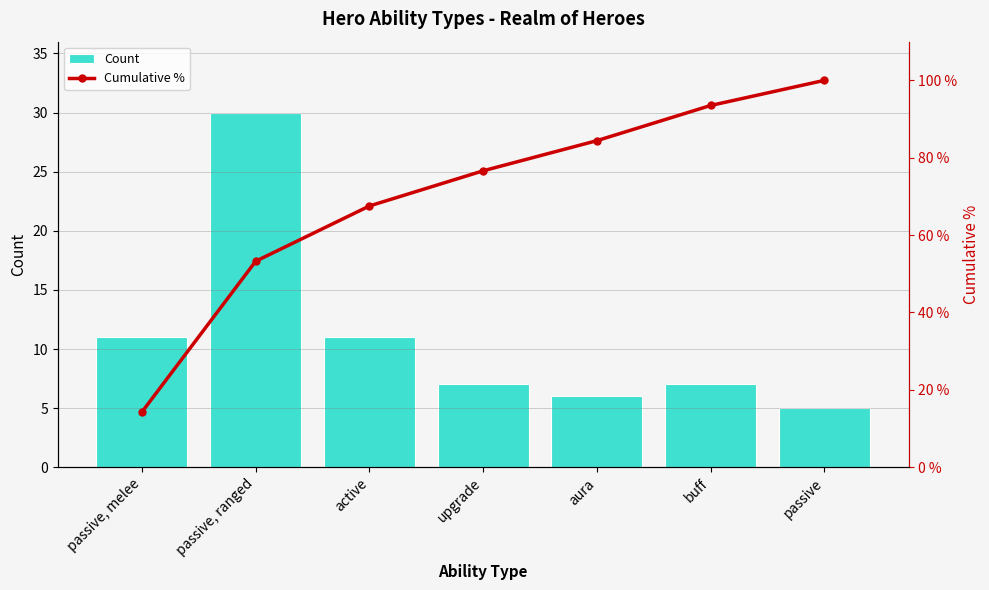

How many values in the Count series exceed 7?

3